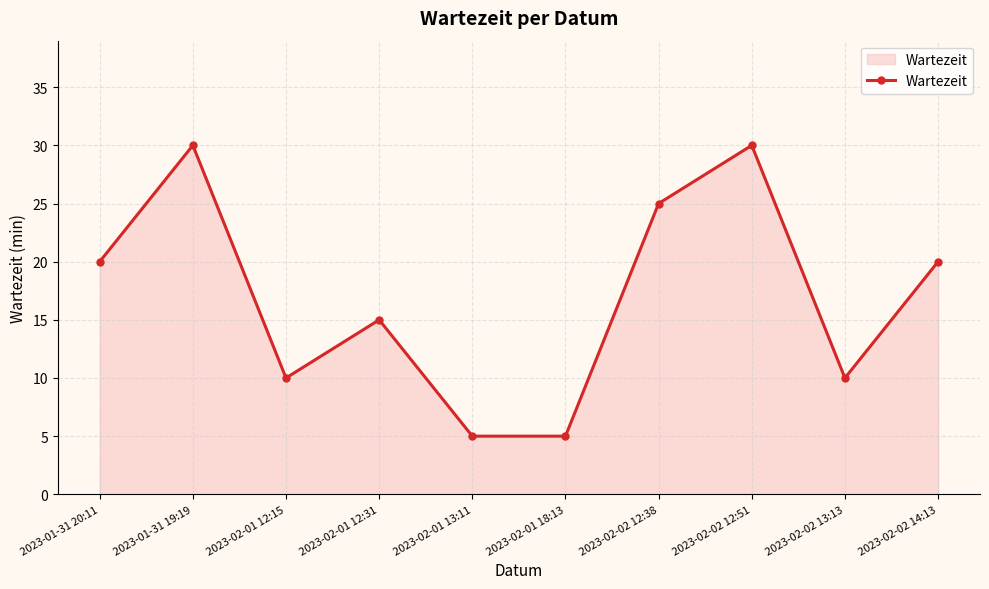

The value at 2023-02-02 13:13 is 2. True or false?

False